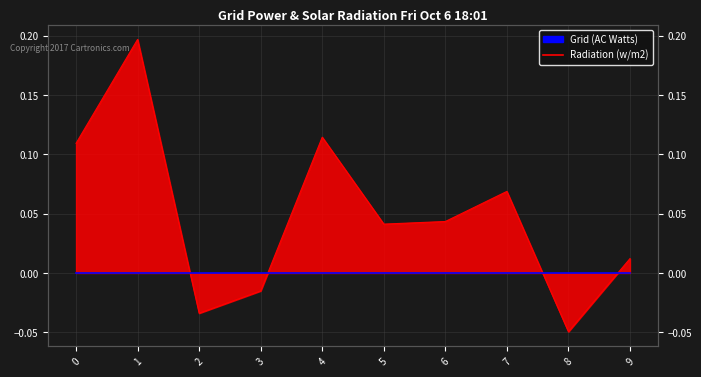

What is the difference between the maximum and second lowest values?

0.2